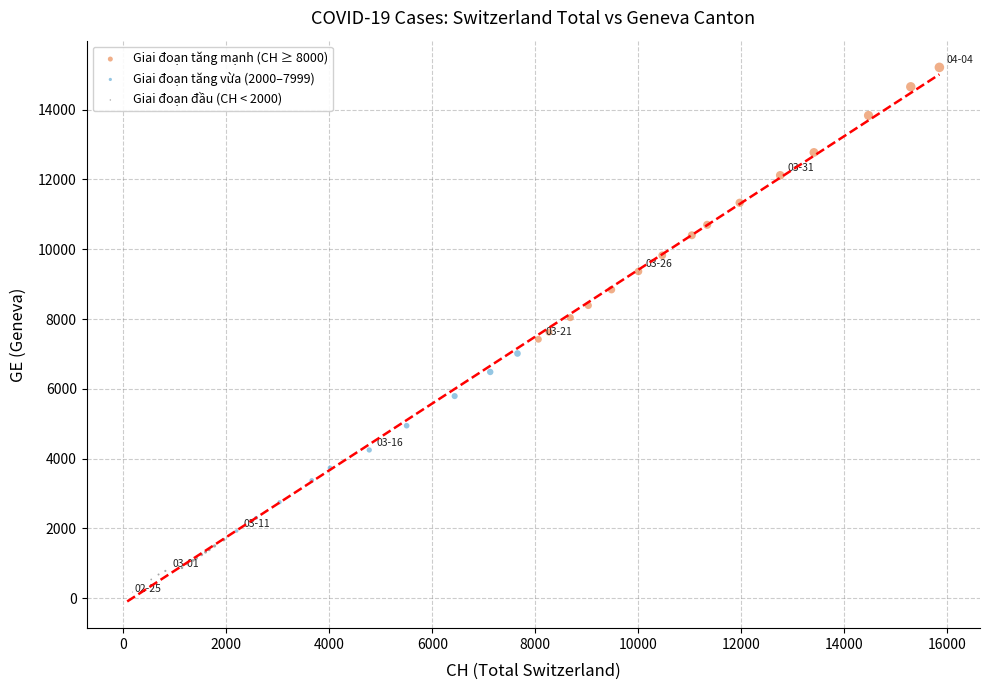

Which series contains the highest Y value?

Giai đoạn tăng mạnh (CH ≥ 8000)